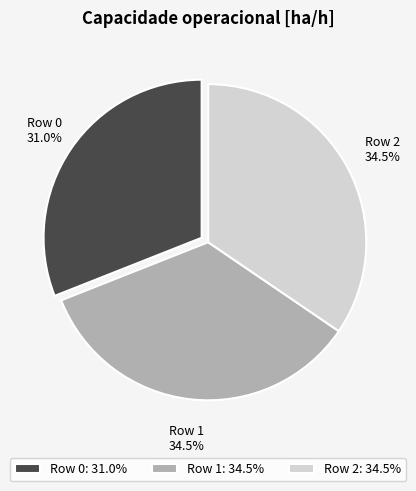

What is the ratio of the value at Row 0: 31.0% to the value at Row 1: 34.5%?

0.9